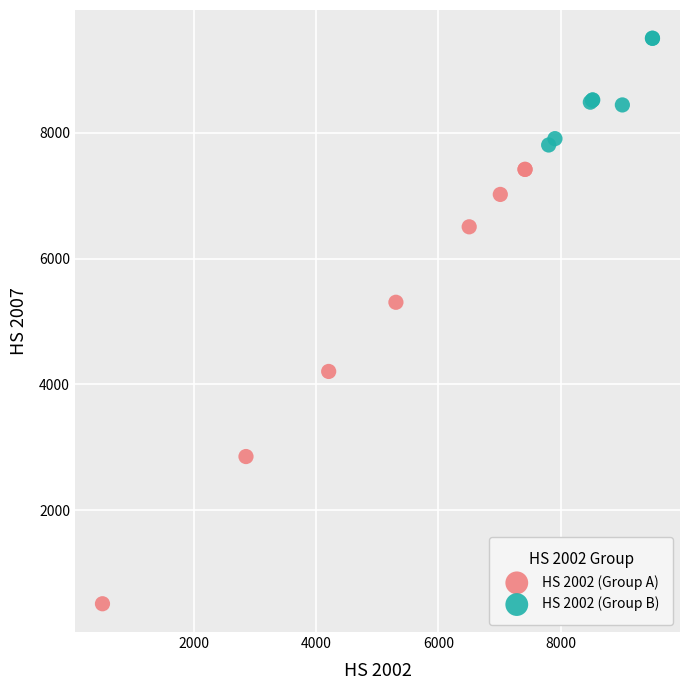

Which series has the widest spread of Y values?

HS 2002 (Group A)